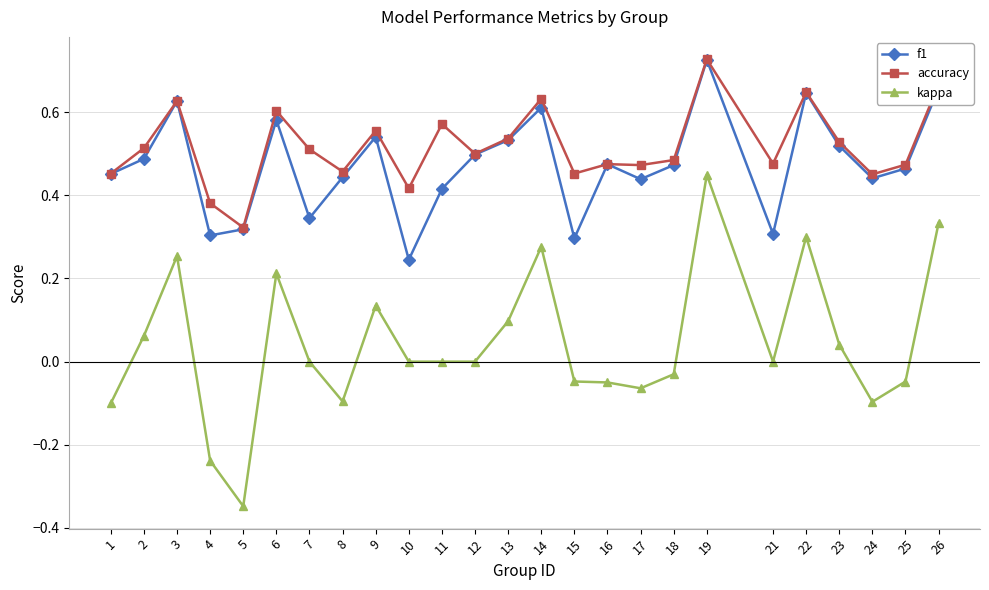

Where is the first local minimum for kappa?

5